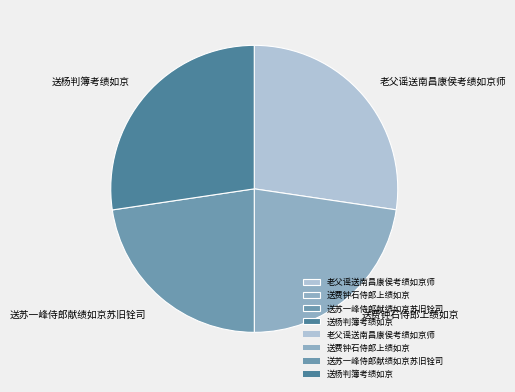

The 送费钟石侍郎上绩如京 slice represents 35% of the pie. True or false?

False